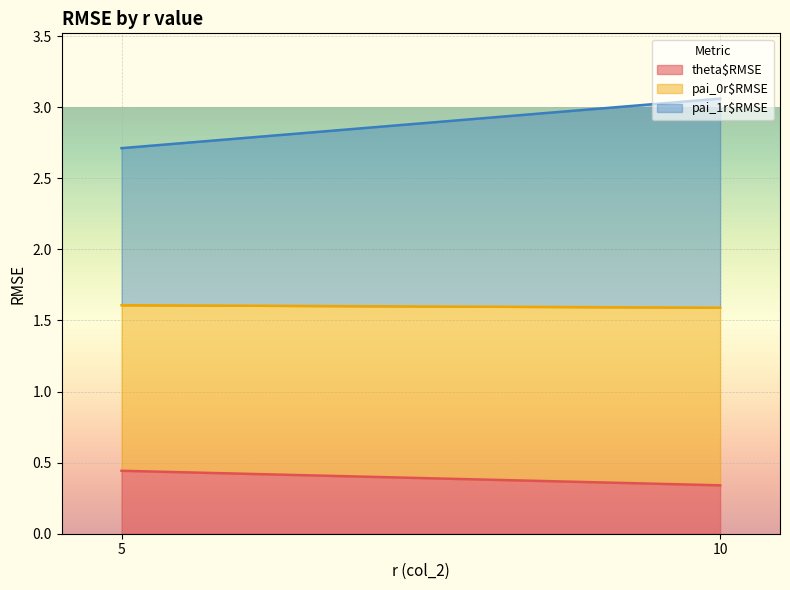

At which label does theta$RMSE reach its minimum?

10